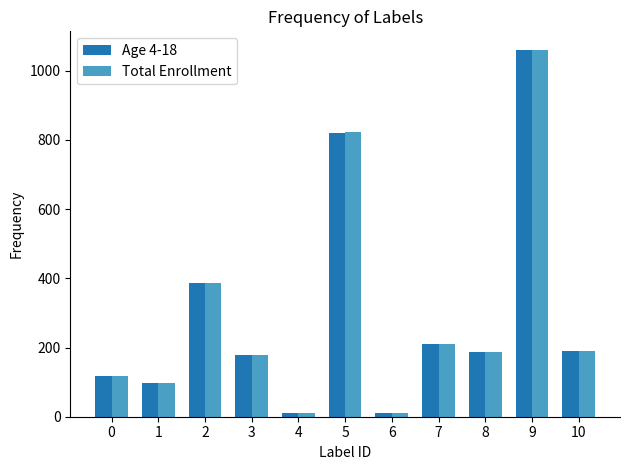

How many data points in Age 4-18 are less than 187?

5